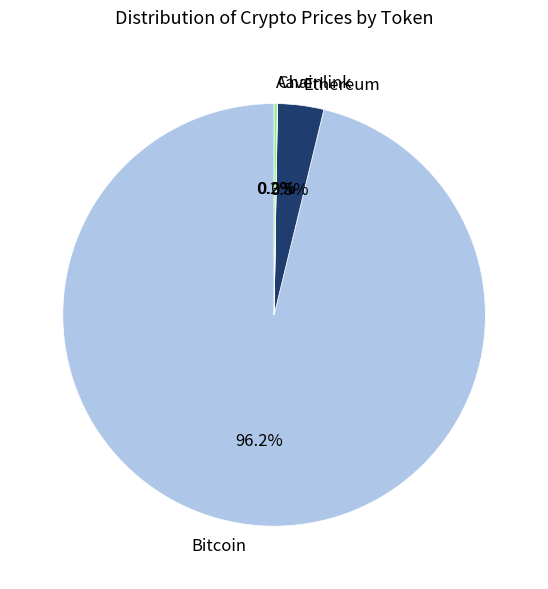

What percentage is NOT represented by Ethereum?

96.5%